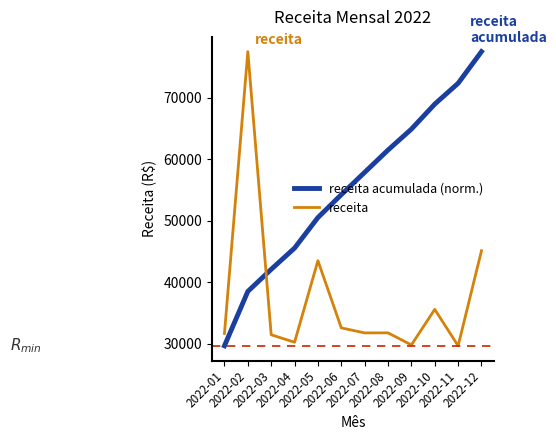

What is the difference between the maximum and minimum values in the receita acumulada (norm.) series?

47807.5